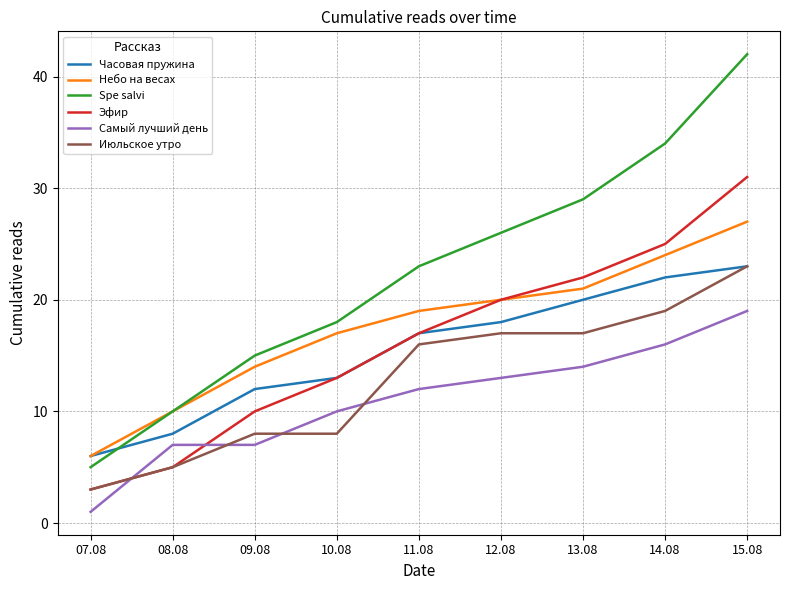

Which series has the largest range (max minus min)?

Spe salvi